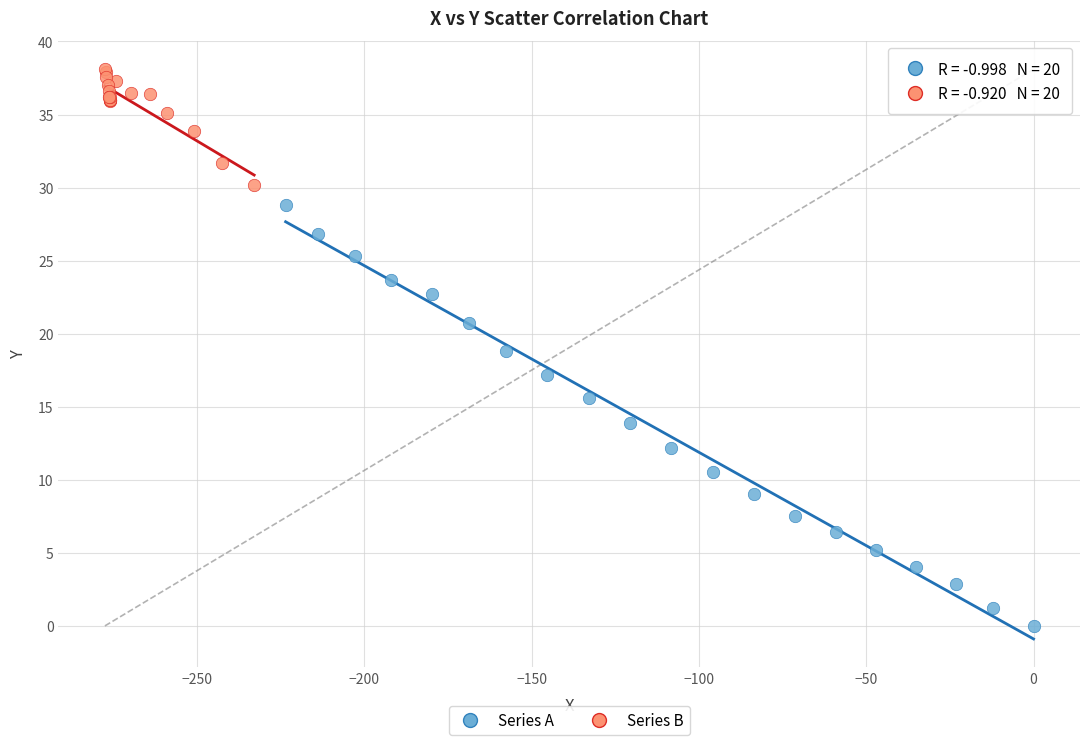

Which series reaches the maximum Y coordinate?

Series B